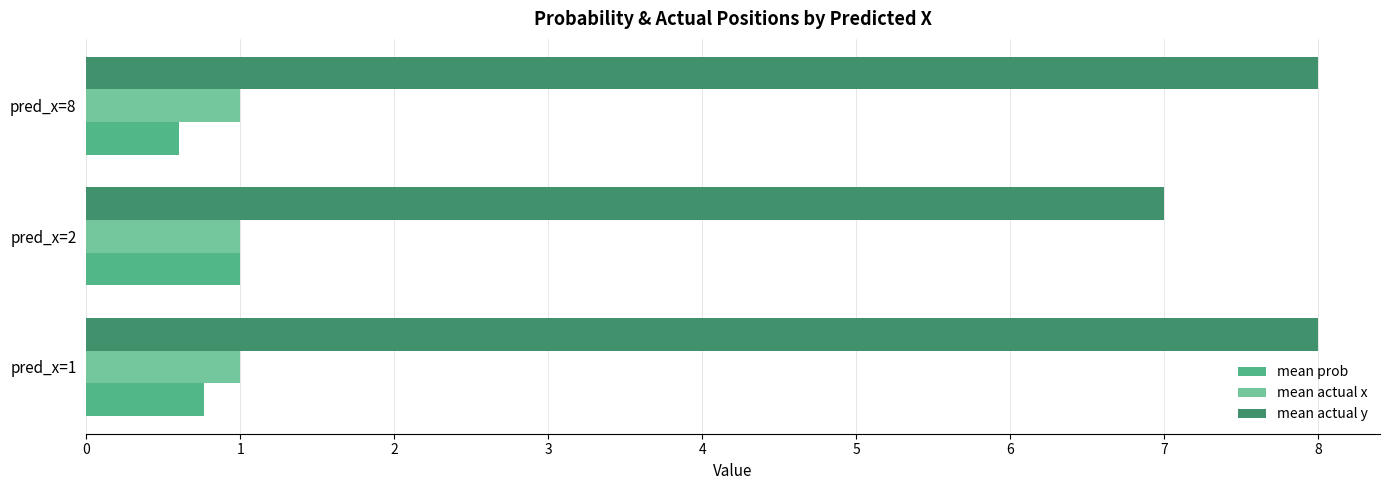

What is the sum of the mean actual x values at pred_x=2 and pred_x=1?

2.0